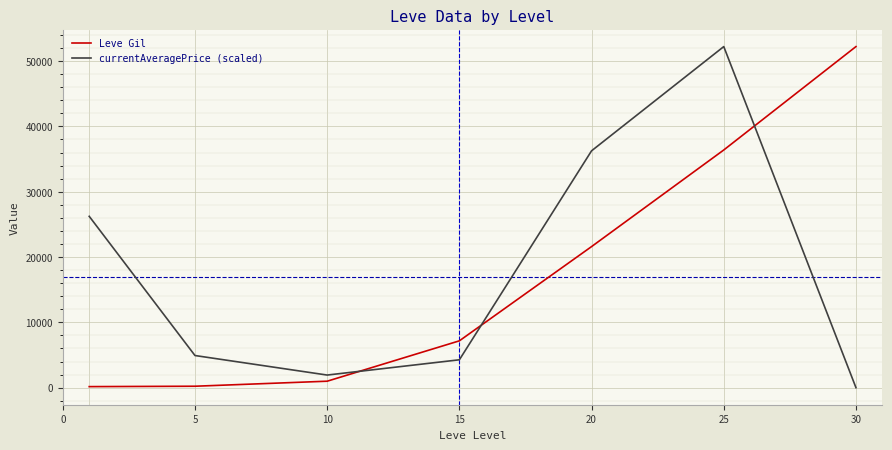

What is the maximum value for currentAveragePrice (scaled)?

52219.0